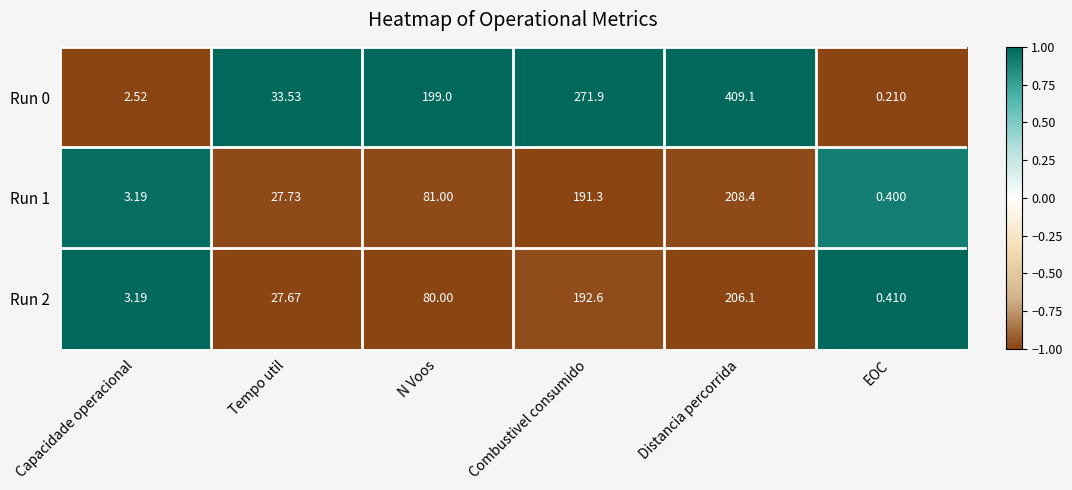

Is the value of Run 0 at Combustivel consumido greater than the value of Run 1 at Capacidade operacional?

Yes